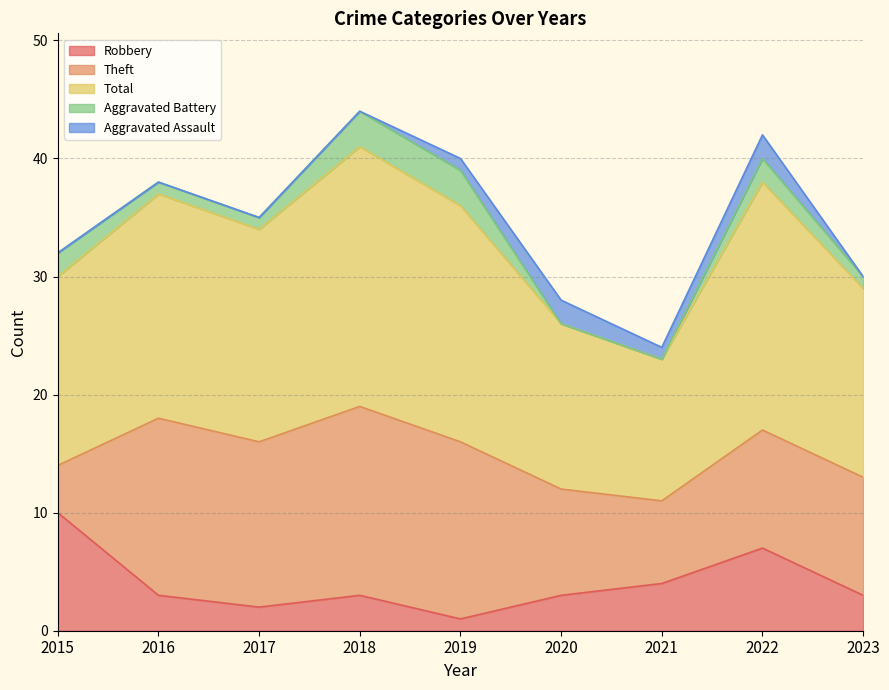

Where is the first local maximum for Theft?

2016